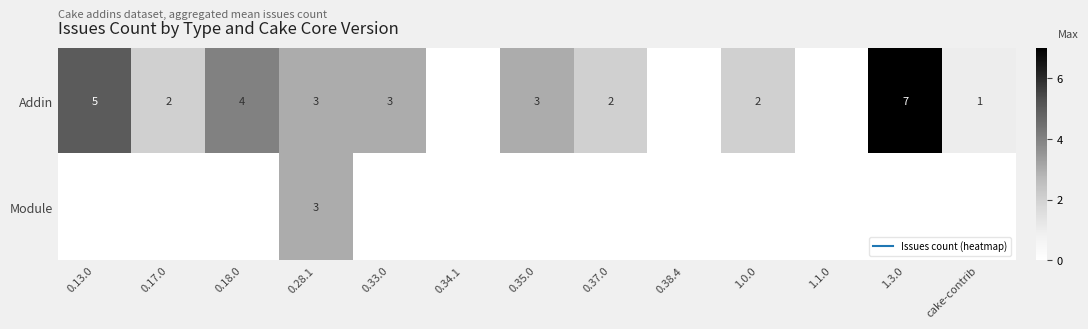

Which has a higher value, 0.38.4 or cake-contrib?

cake-contrib